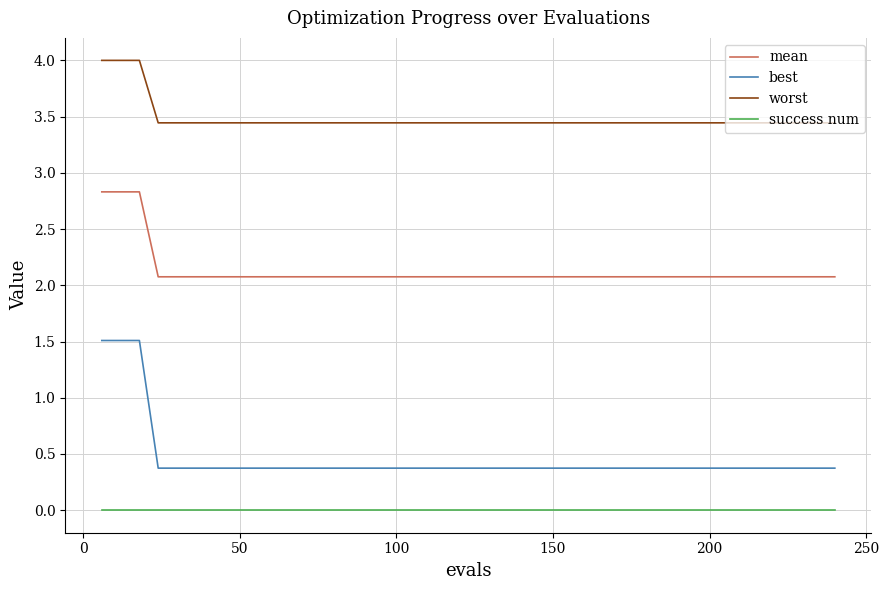

What is the maximum value shown in the chart?

4.0